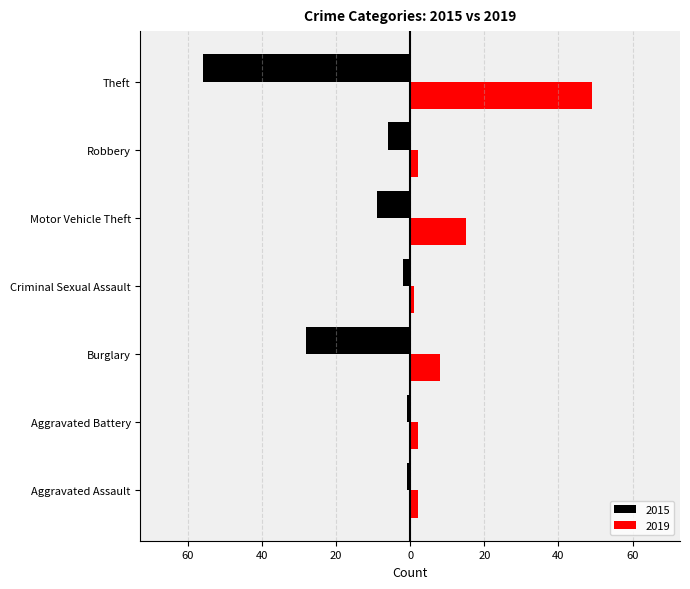

Reading left to right, extract all data points from this chart.

2015: -1	-1	-28	-2	-9	-6	-56
2019: 2	2	8	1	15	2	49